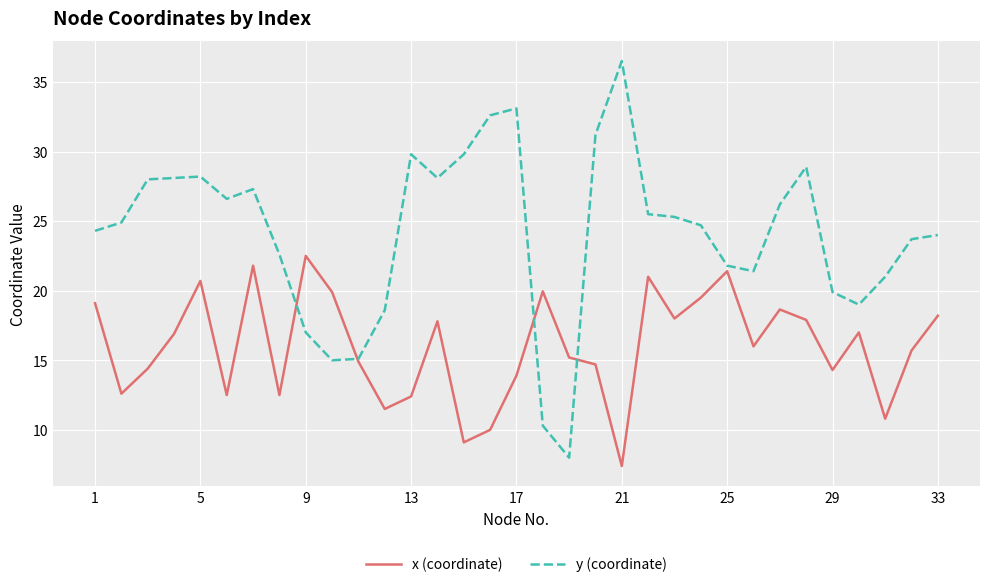

What is the maximum value shown in the chart?

36.5